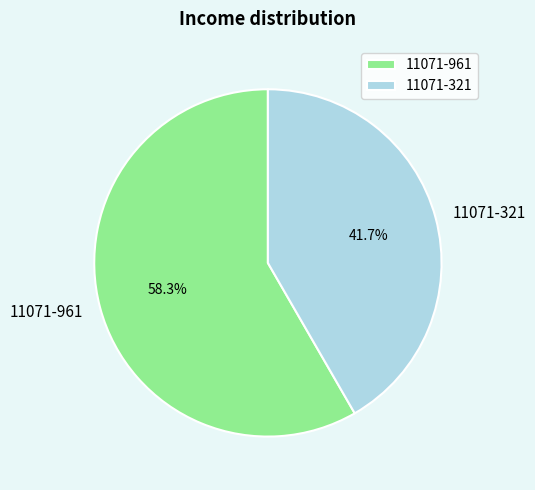

Between 11071-321 and 11071-961, which is larger?

11071-961